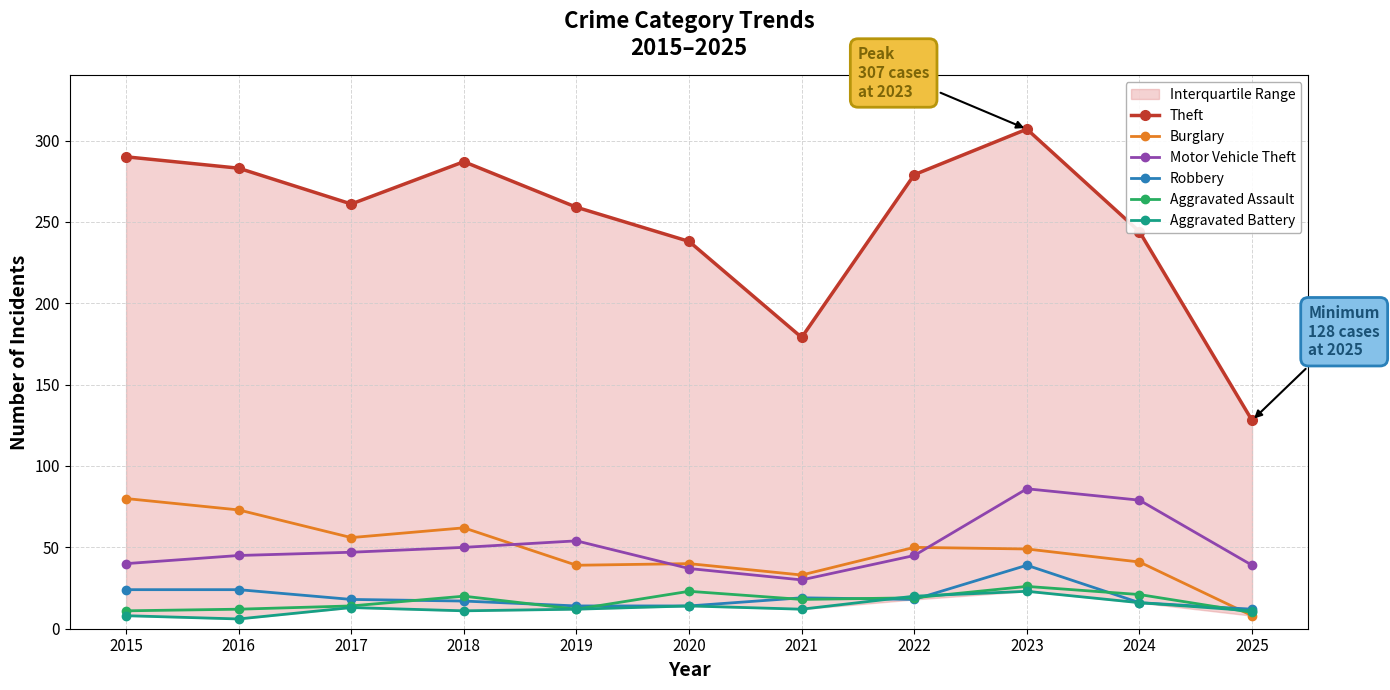

Reading right to left, list all the values displayed in this chart.

Theft: 128	244	307	279	179	238	259	287	261	283	290
Burglary: 8	41	49	50	33	40	39	62	56	73	80
Motor Vehicle Theft: 39	79	86	45	30	37	54	50	47	45	40
Robbery: 12	16	39	18	19	14	14	17	18	24	24
Aggravated Assault: 10	21	26	19	18	23	12	20	14	12	11
Aggravated Battery: 11	16	23	20	12	14	12	11	13	6	8